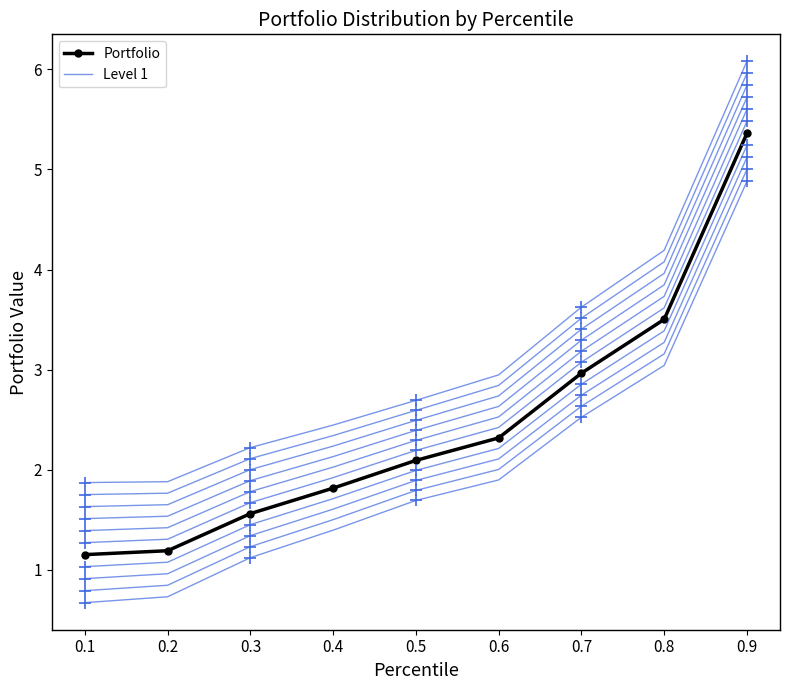

Reading right to left, what are all the values shown in this chart?

Portfolio: 5.4	3.5	3.0	2.3	2.1	1.8	1.6	1.2	1.2
Level 1: 4.9	3.0	2.5	1.9	1.7	1.4	1.1	0.7	0.7